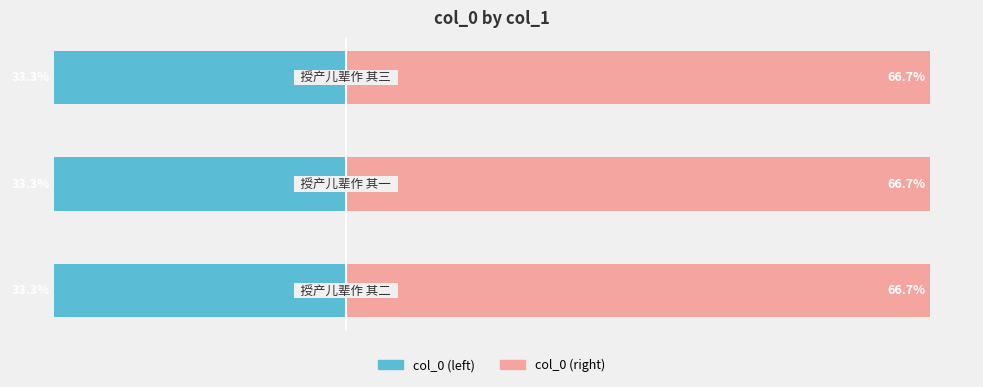

Count the number of data series in this chart.

2